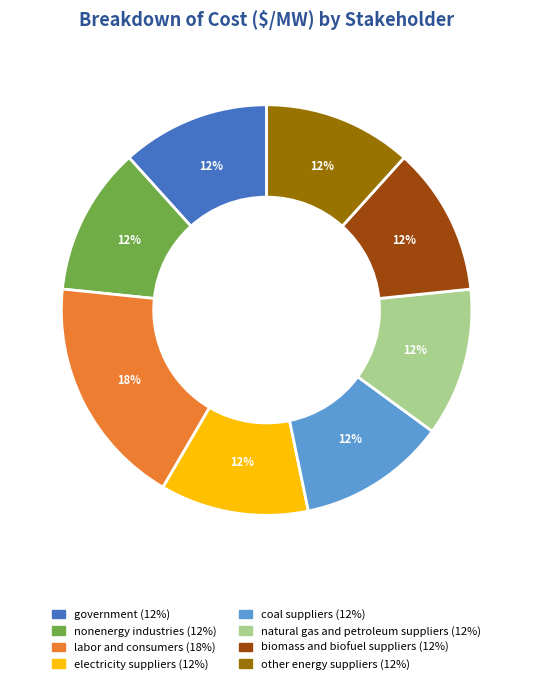

Is the sum of biomass and biofuel suppliers and other energy suppliers greater than half?

No